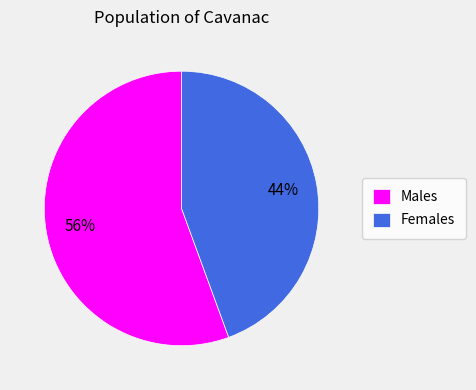

How many slices are in this pie chart?

2